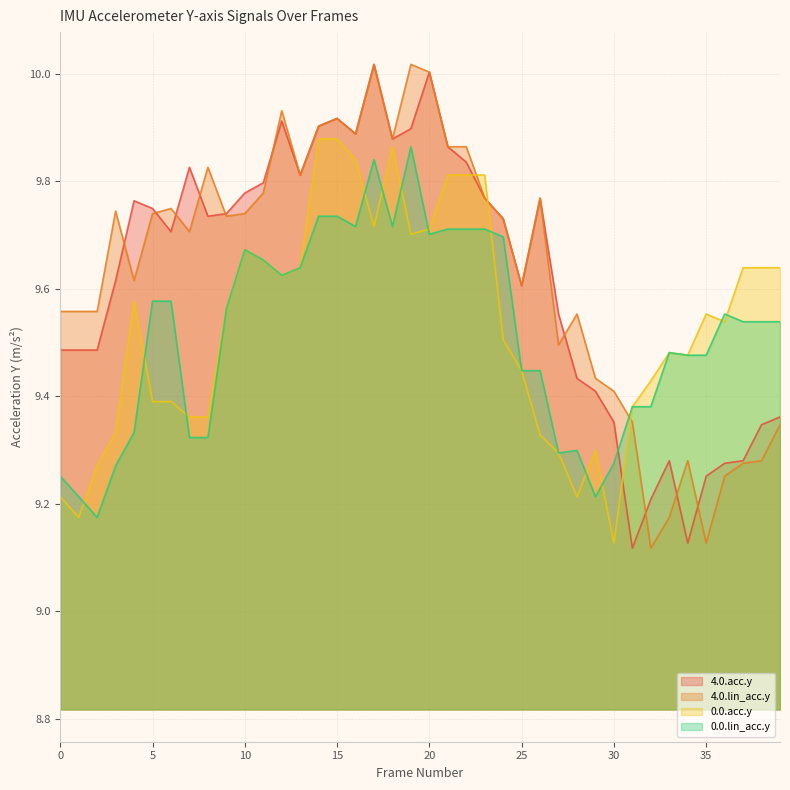

Does the chart display data point markers on the line(s)?

No